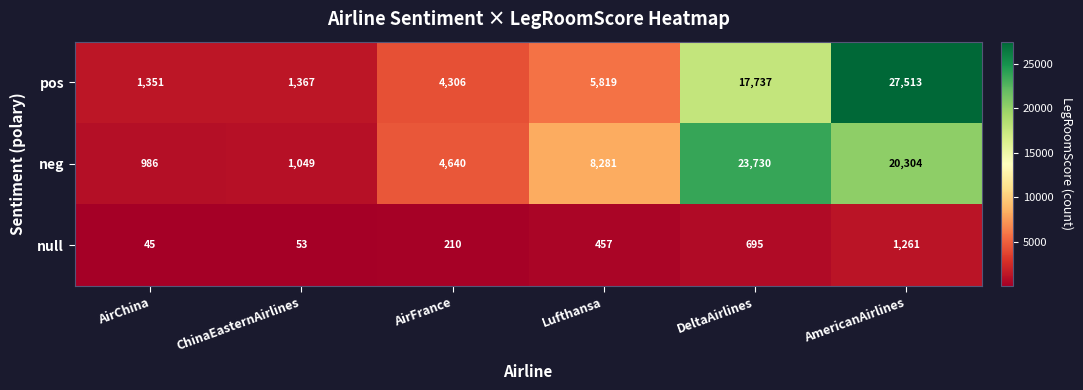

Where is null nearest to the value 653?

DeltaAirlines